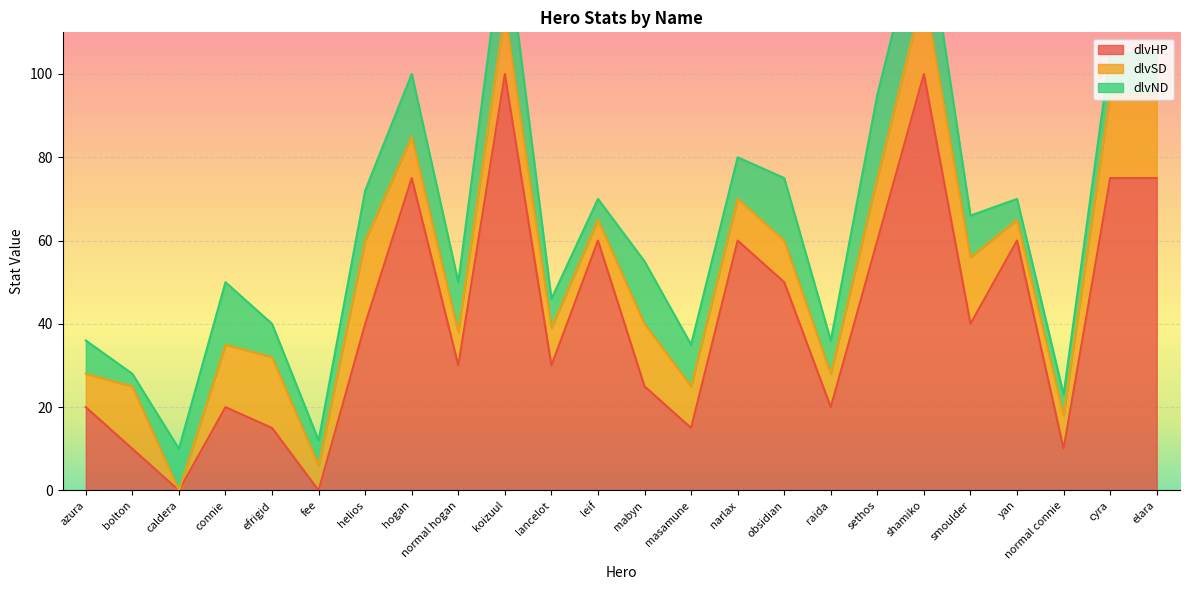

At which label is dlvND closest to 11?

caldera